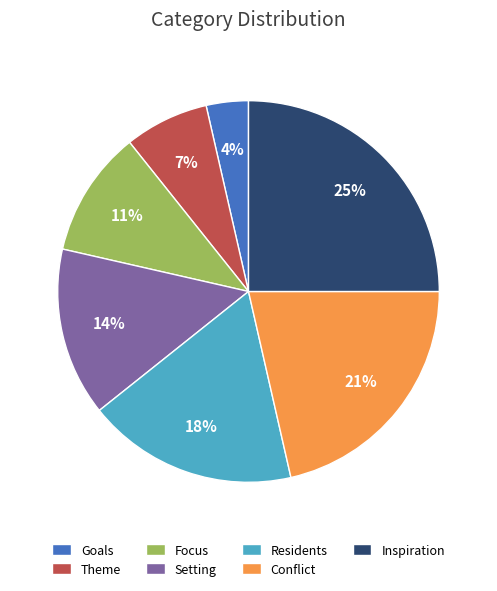

To the nearest percent, what is the difference between the largest and smallest slice percentages?

21%